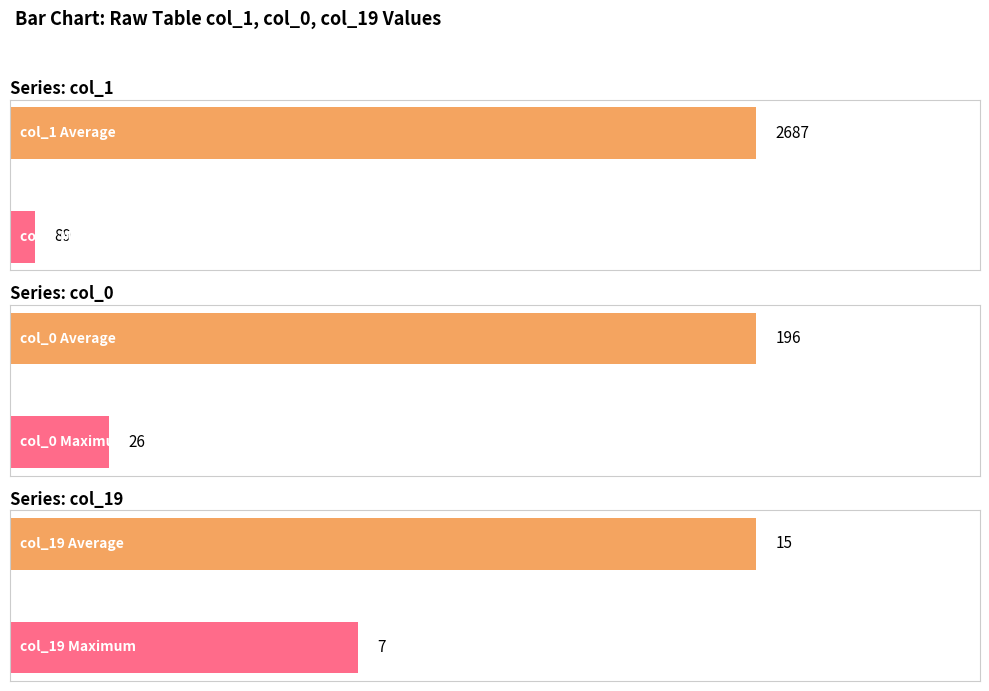

How many data points does each series have?

6